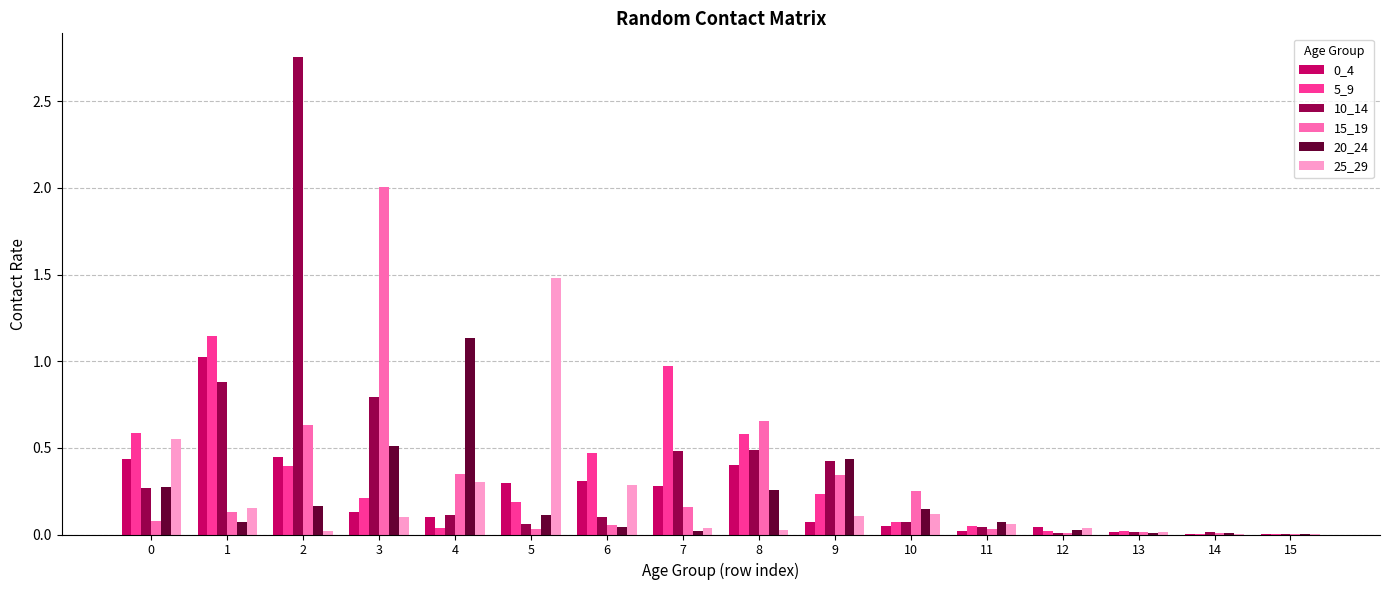

The value of 0_4 at 0 is 0.4. True or false?

True